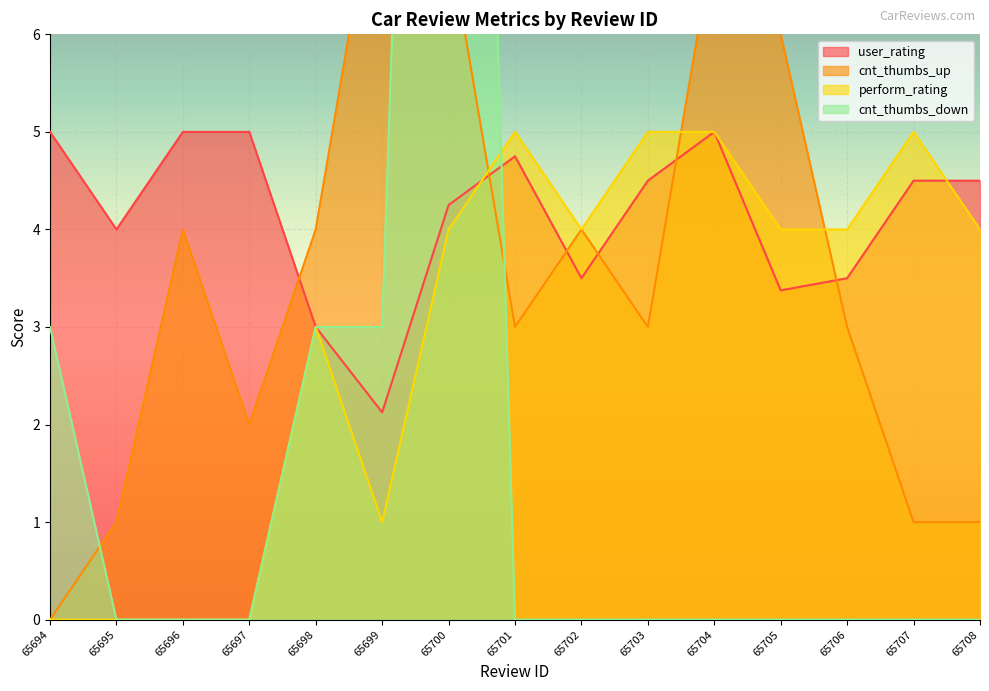

How many lines are shown in the chart?

4